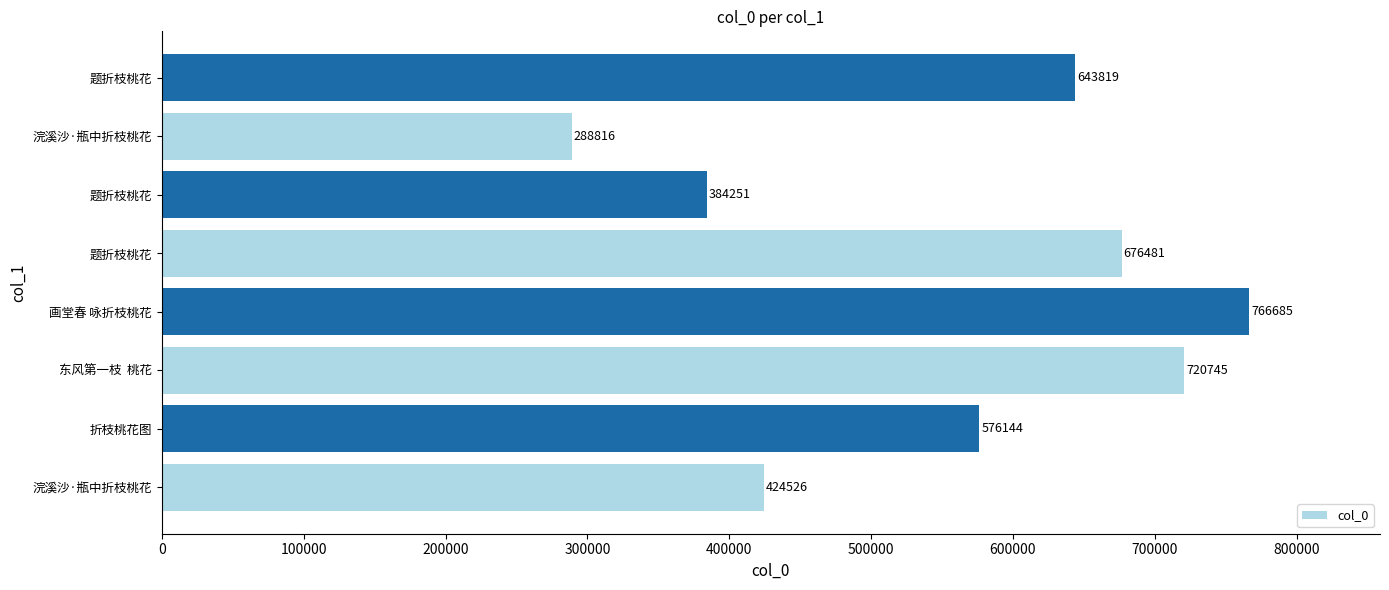

What is the average value?

560183